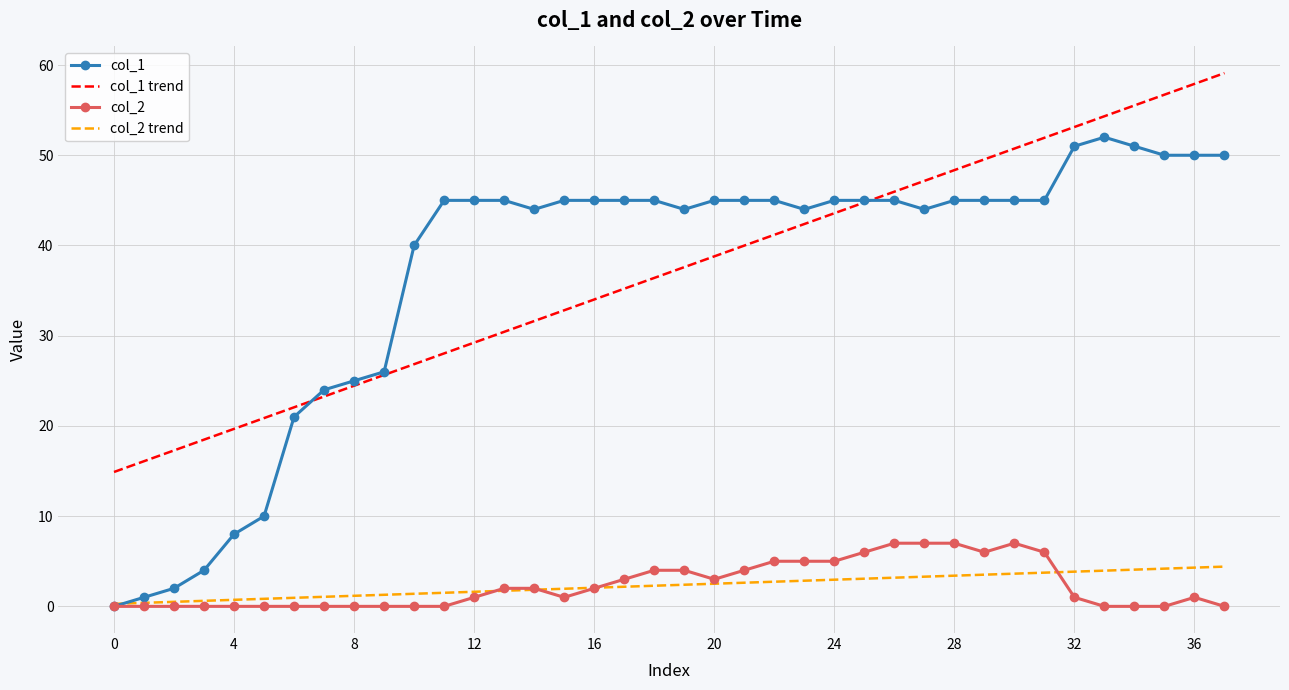

Which series has the widest spread of values?

col_1